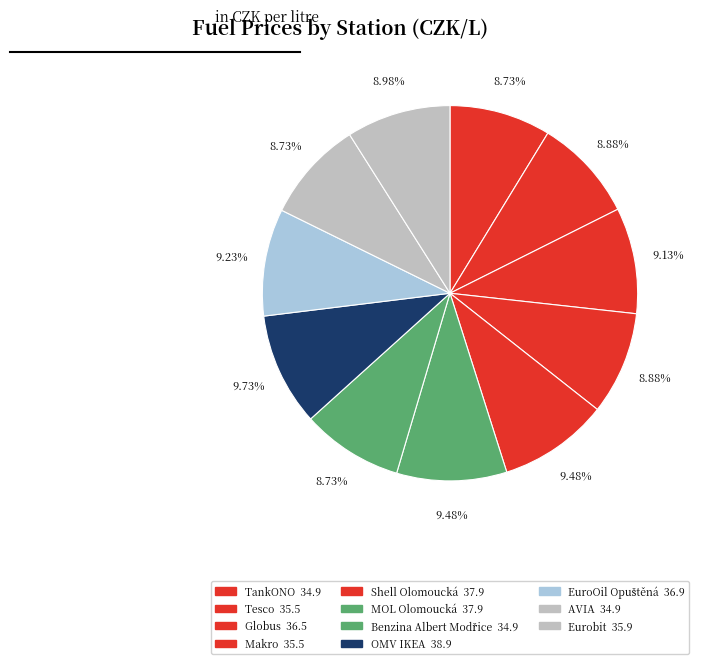

Which slice is the largest?

OMV IKEA